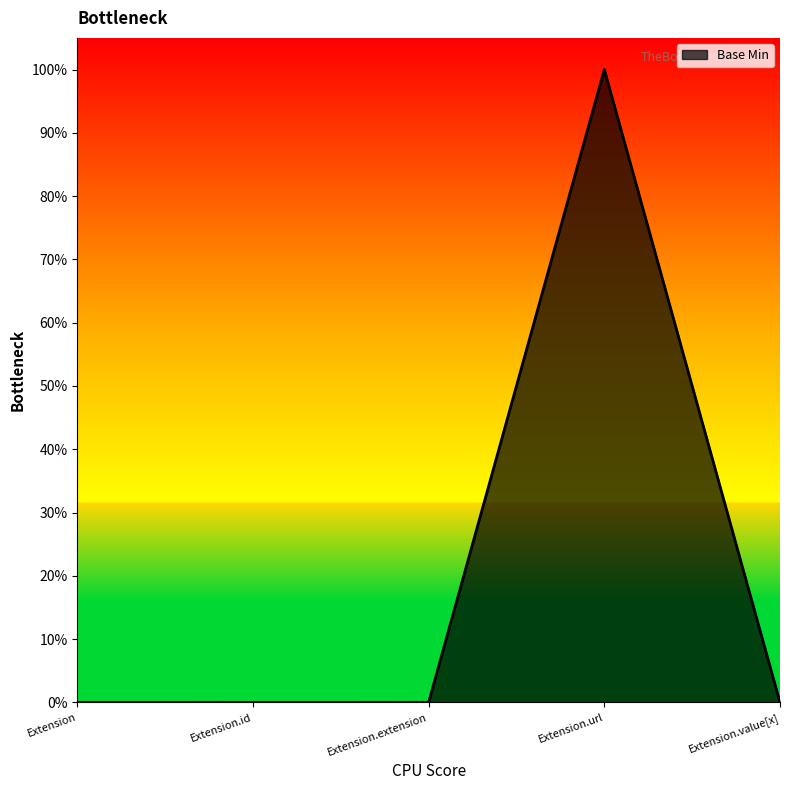

Does the chart display data point markers on the line(s)?

No